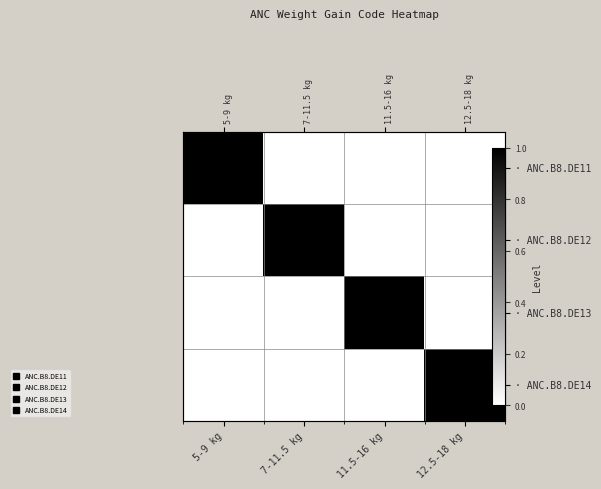

What is the difference between the highest and lowest values at 11.5-16 kg?

1